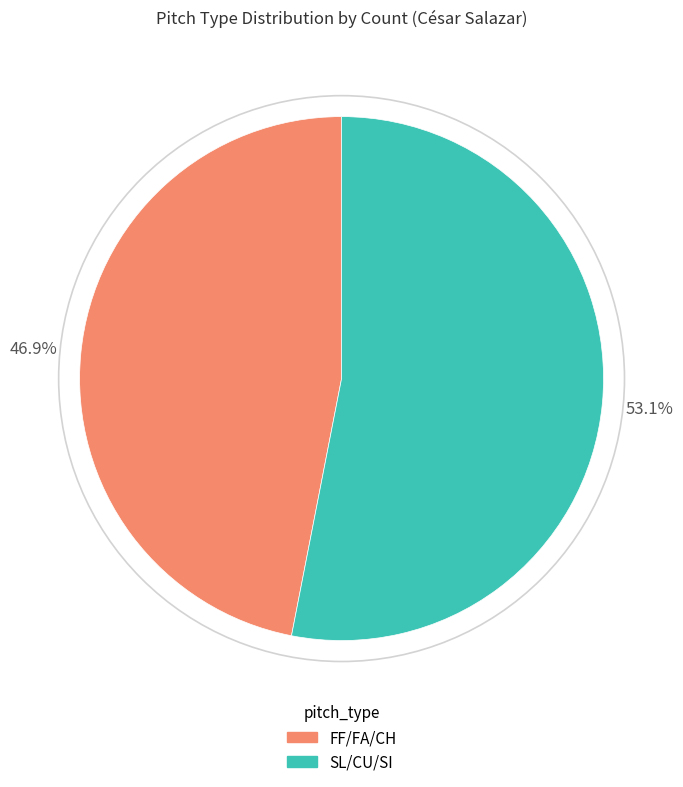

Is there a majority slice in this chart?

Yes